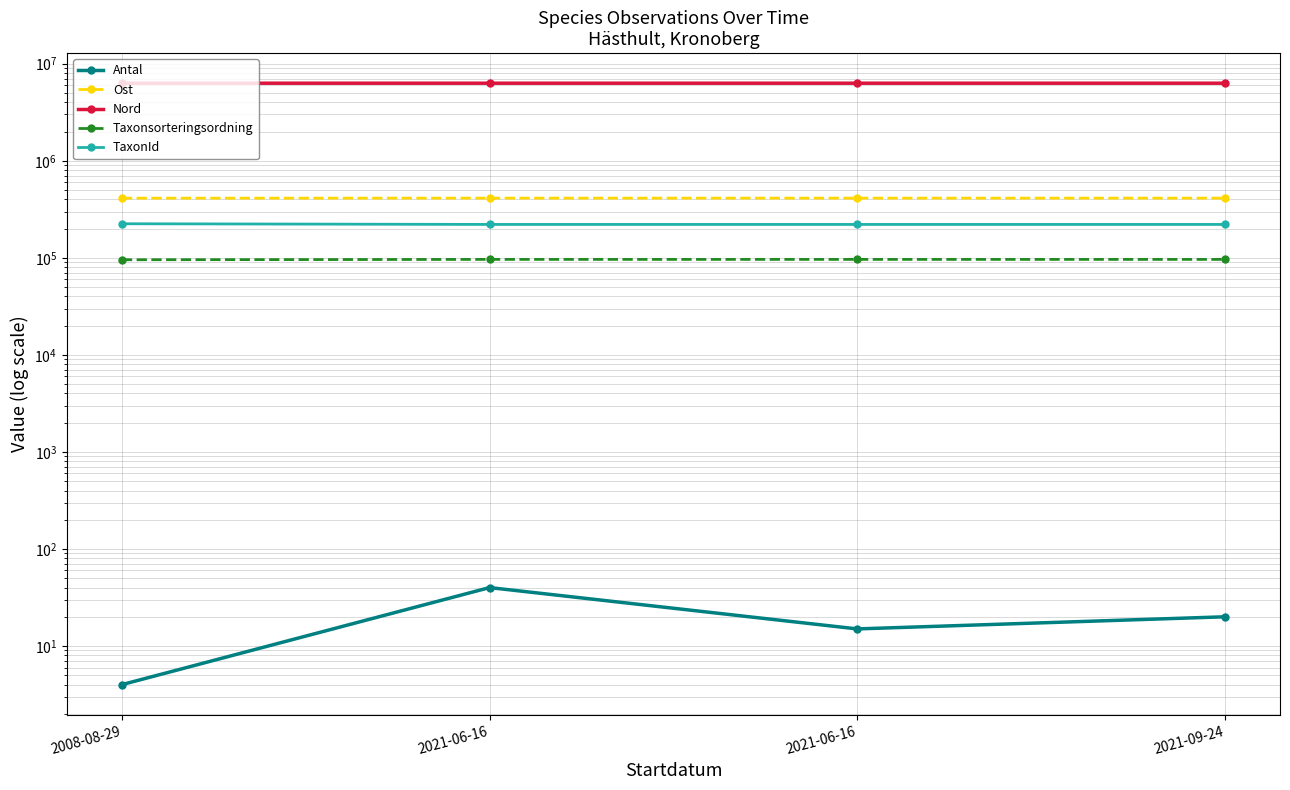

Is it true that Taxonsorteringsordning equals 136264.5 at 2008-08-29?

False